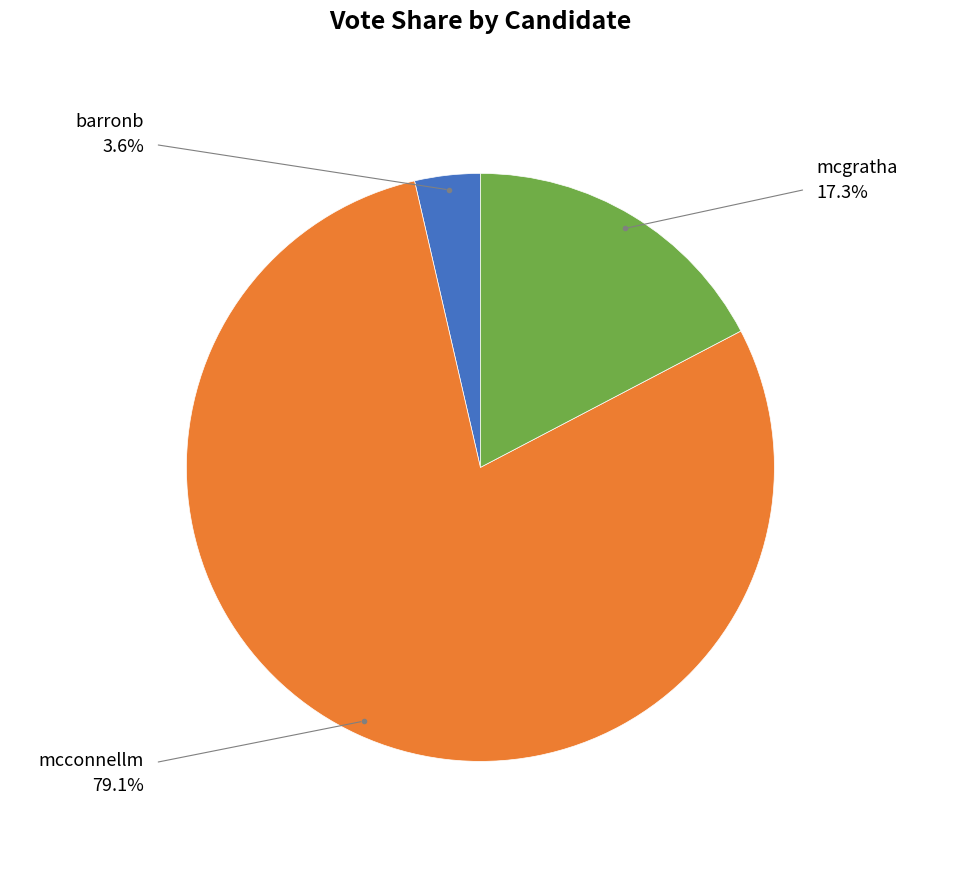

Rank the categories by value from lowest to highest.

barronb, mcgratha, mcconnellm